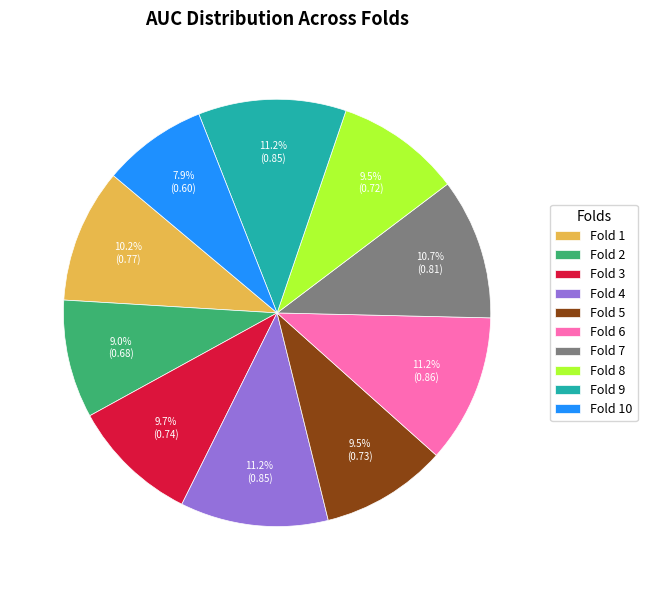

Which has a higher value, Fold 4 or Fold 8?

Fold 4